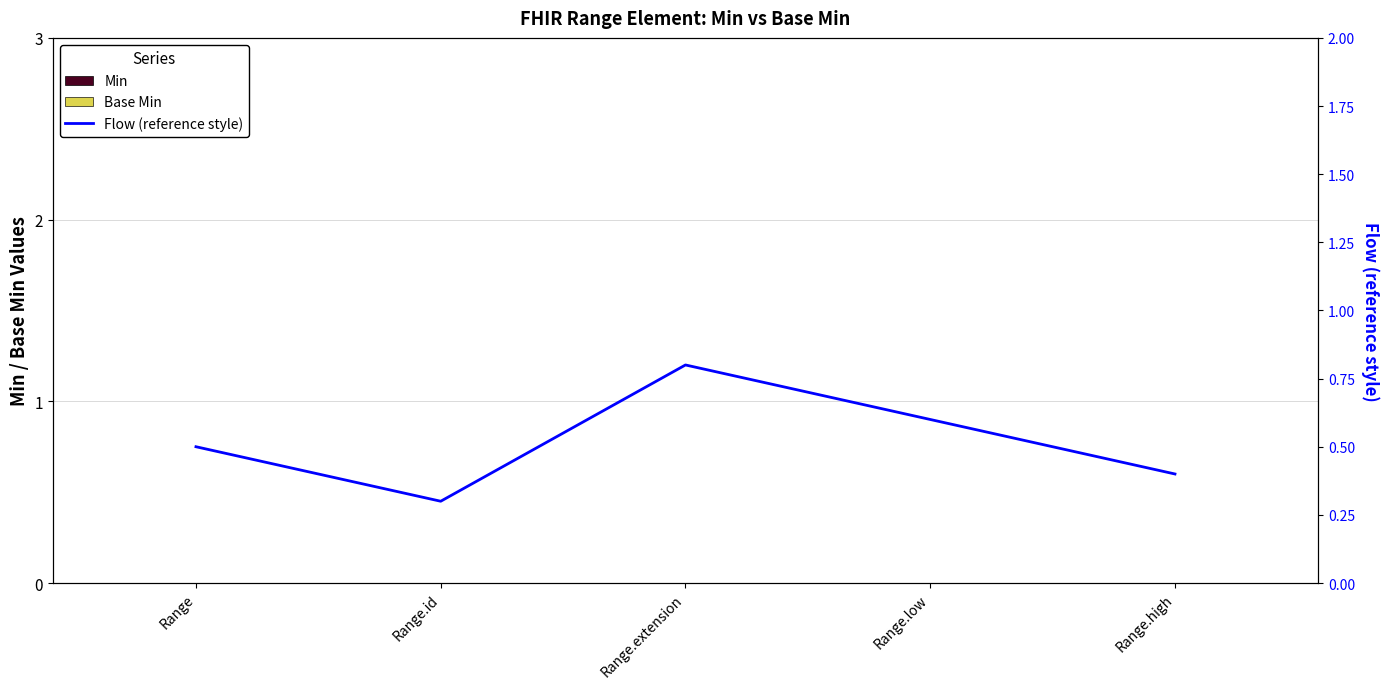

What are all the series names shown in the legend?

Min, Base Min, Flow (reference style)